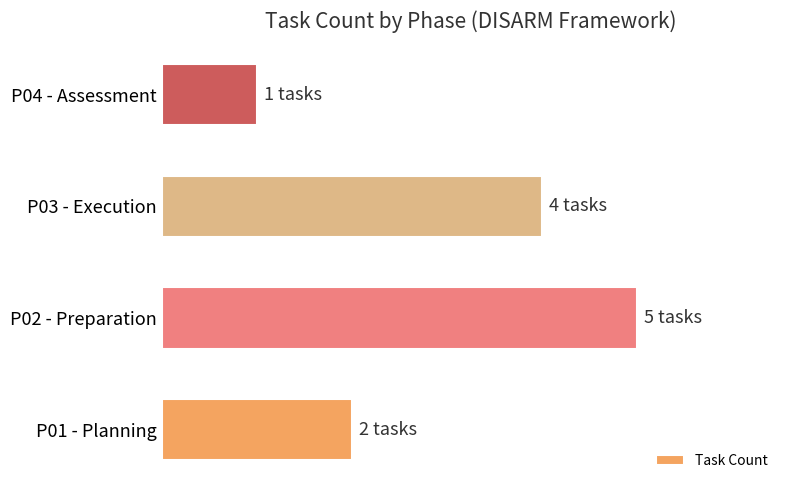

What is the difference between the maximum and minimum values?

80